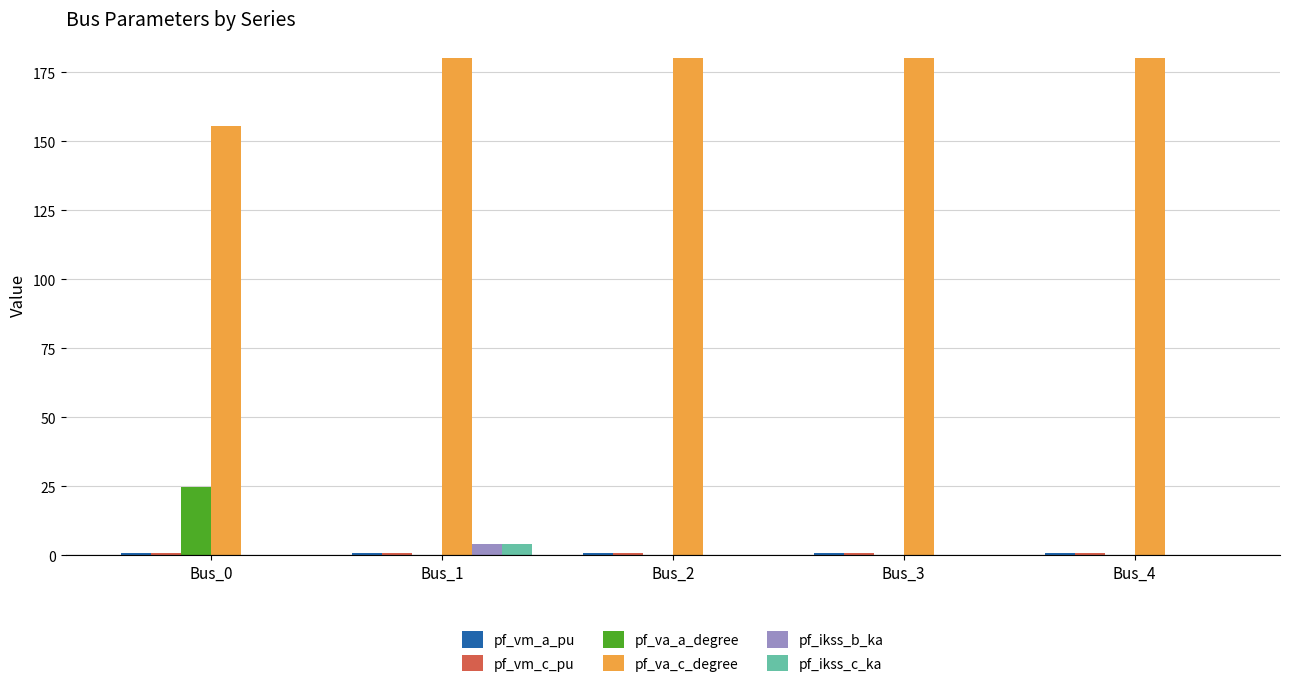

What is the highest value of the pf_va_a_degree series?

24.8